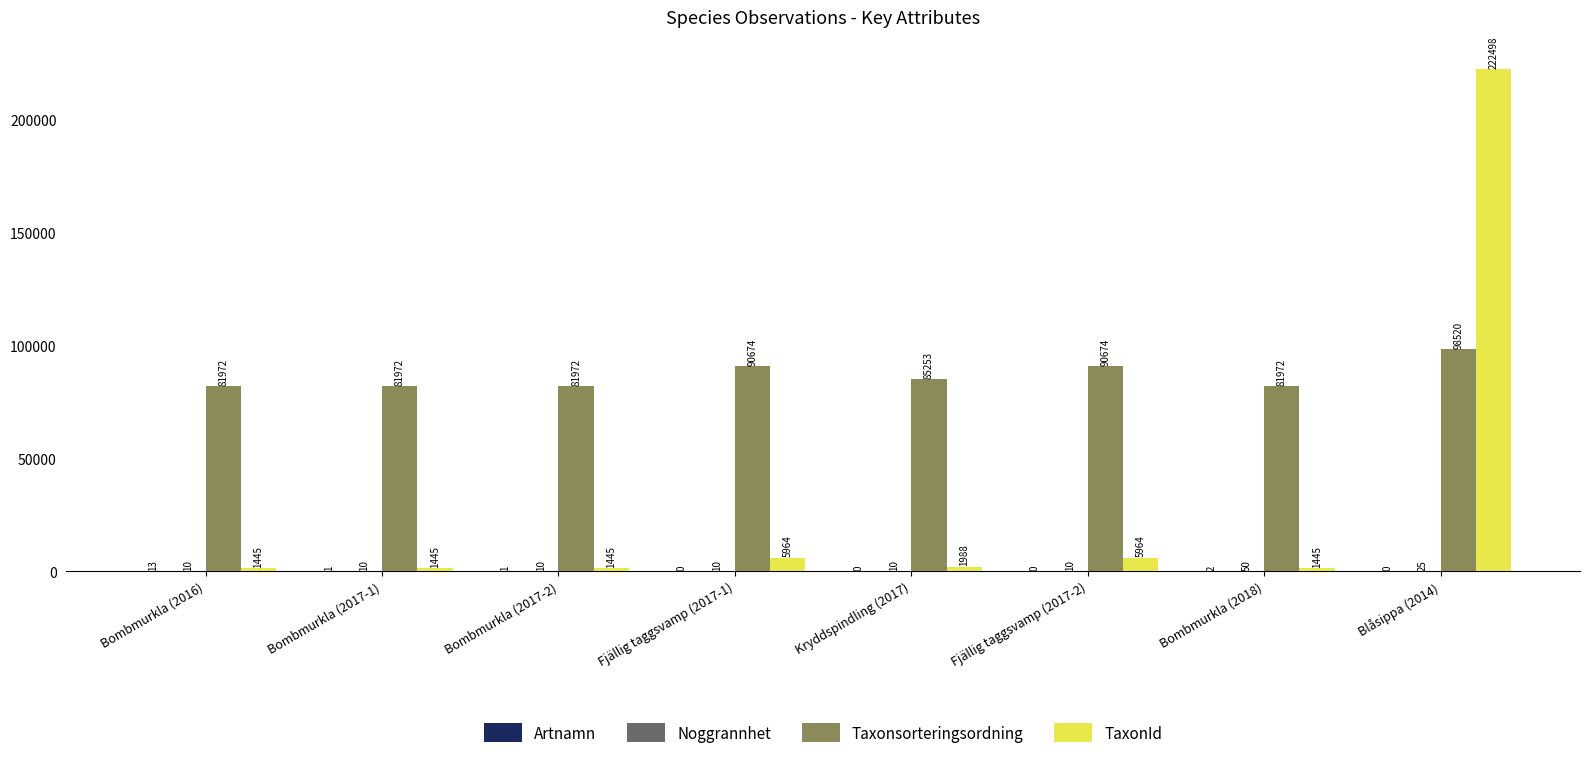

Which series has the largest total across all categories?

Taxonsorteringsordning